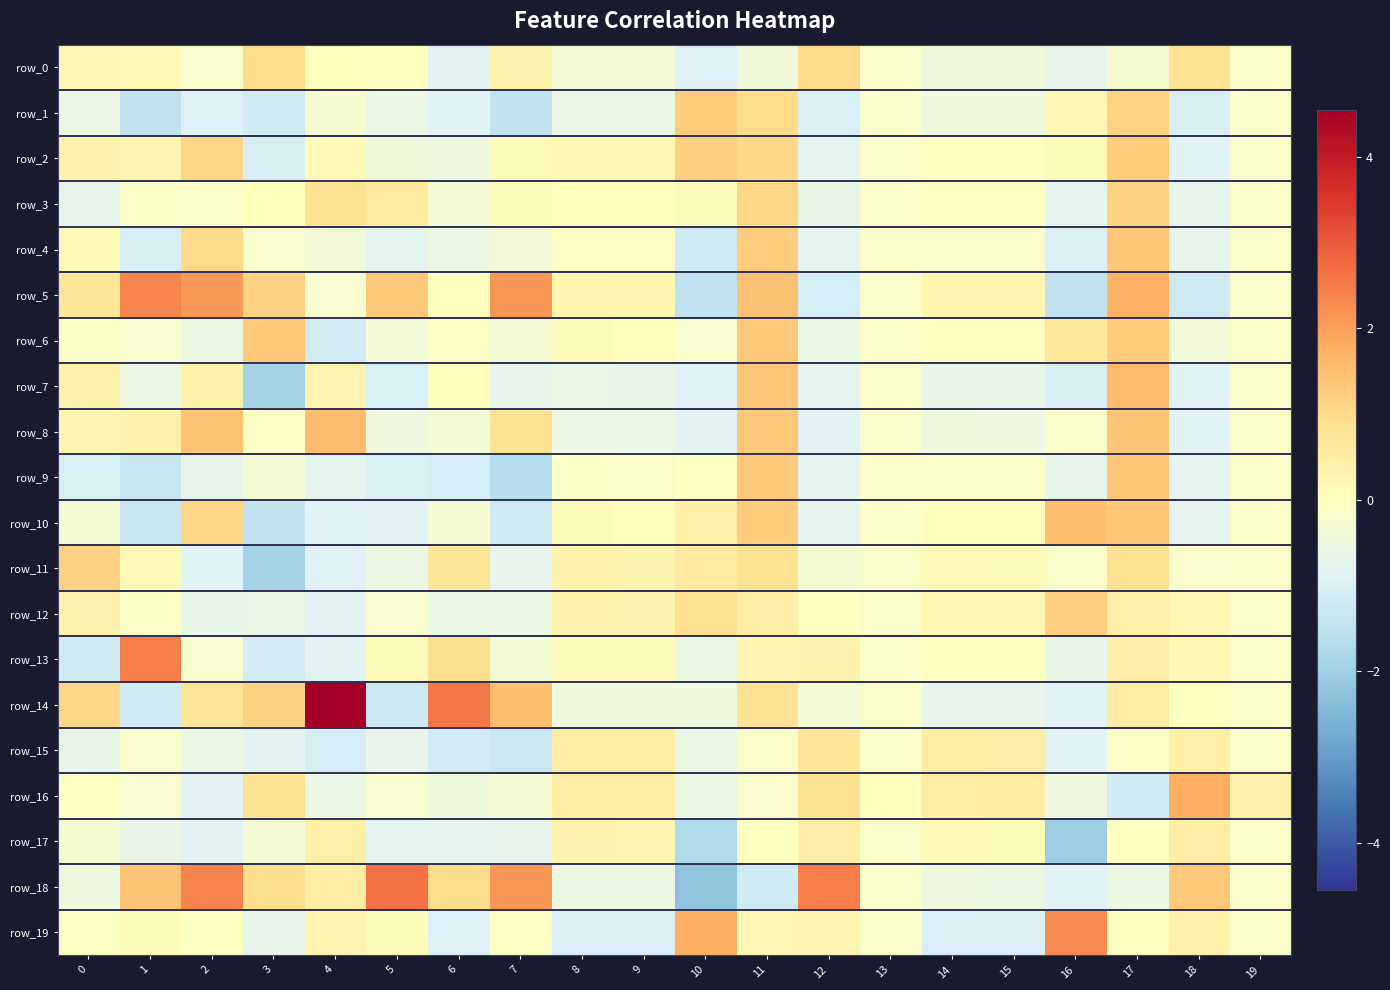

What is the difference between the maximum and minimum values in the row_17 series?

2.5